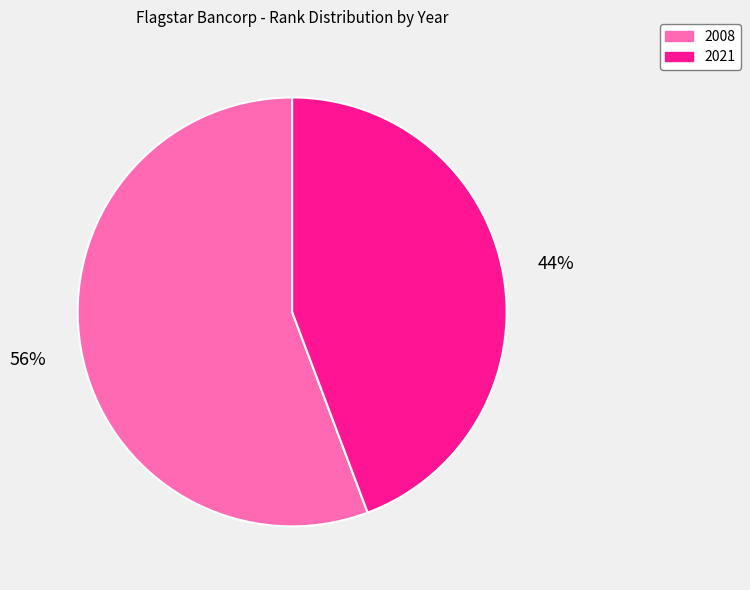

How many slices are in this pie chart?

2